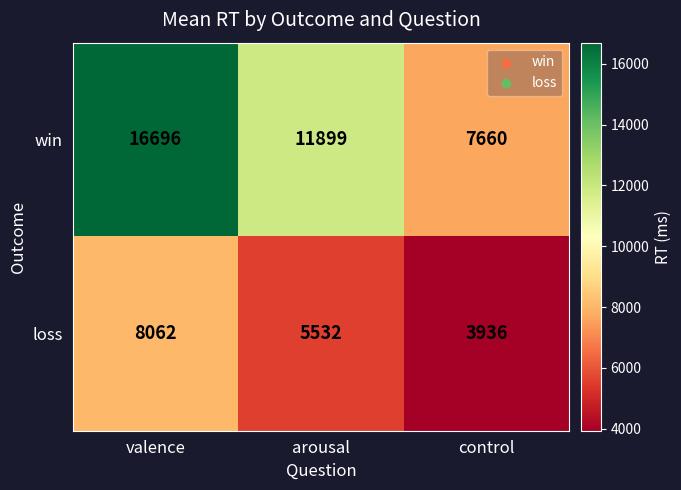

How many win values are between 7660 and 16696?

3